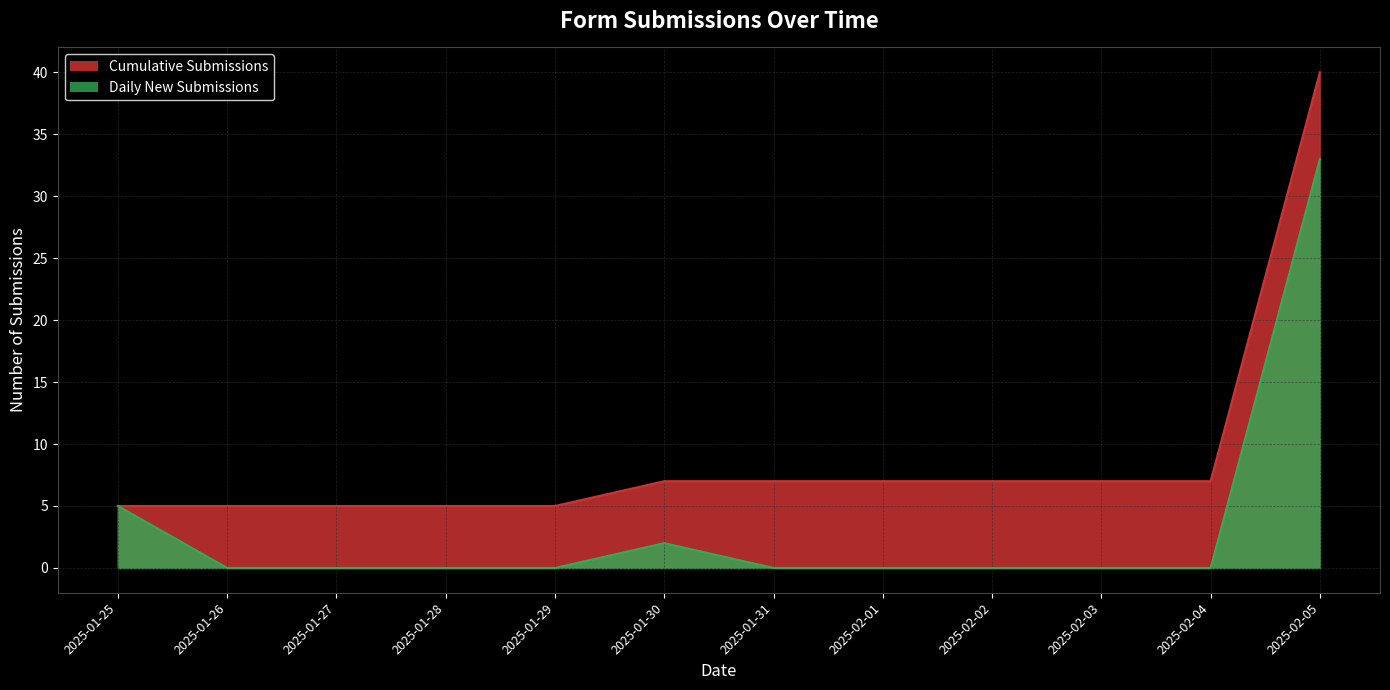

Where is the first local maximum for Daily New?

2025-01-30